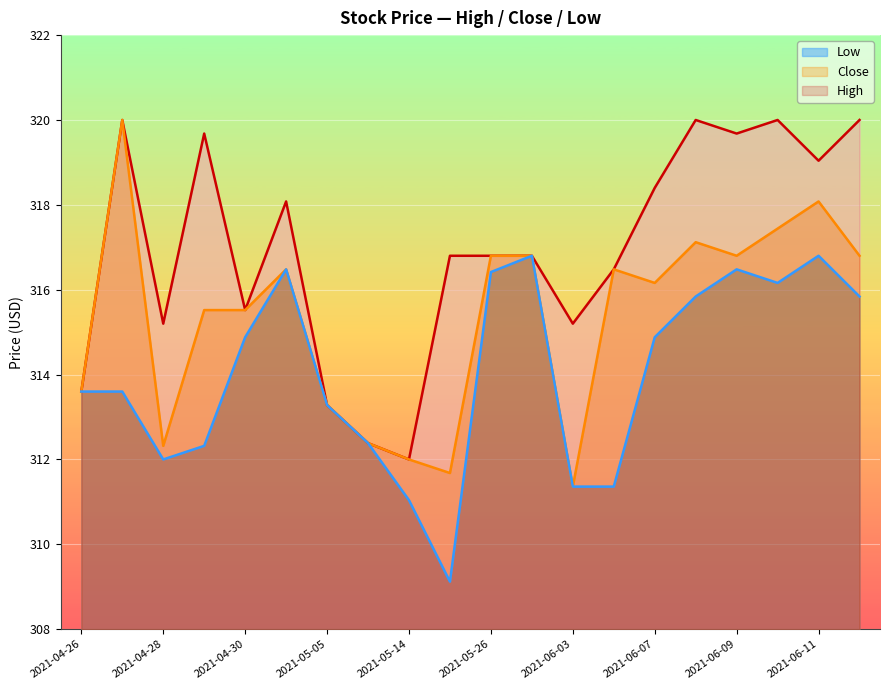

What is the highest value of the High series?

320.0